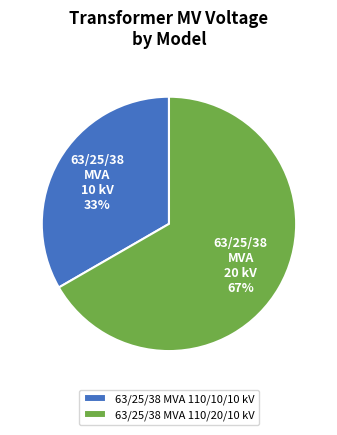

Rank the categories by value from lowest to highest.

63/25/38 MVA 110/10/10 kV, 63/25/38 MVA 110/20/10 kV